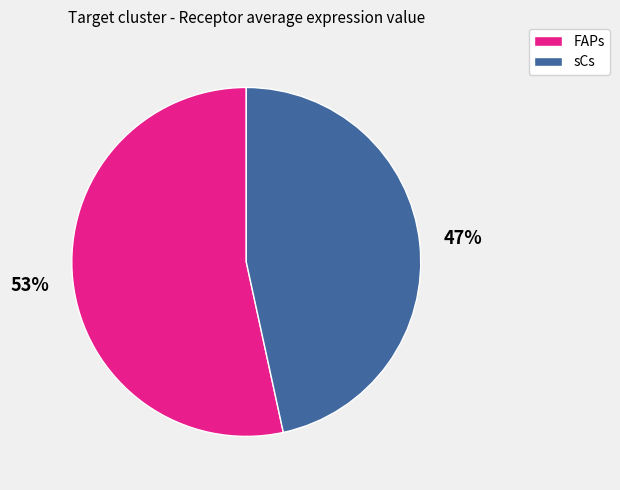

Combined, do FAPs and sCs account for over 50%?

Yes